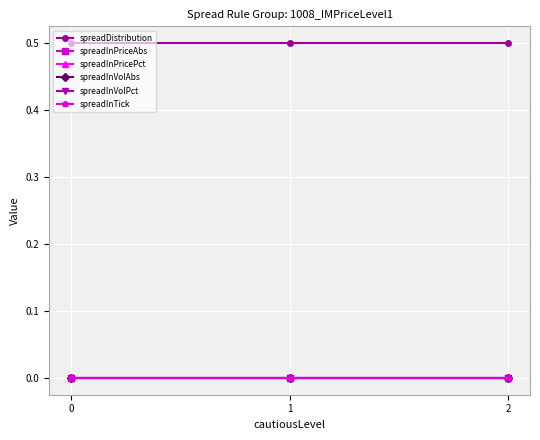

List the labels in order of spreadInVolAbs value, smallest first.

0, 1, 2